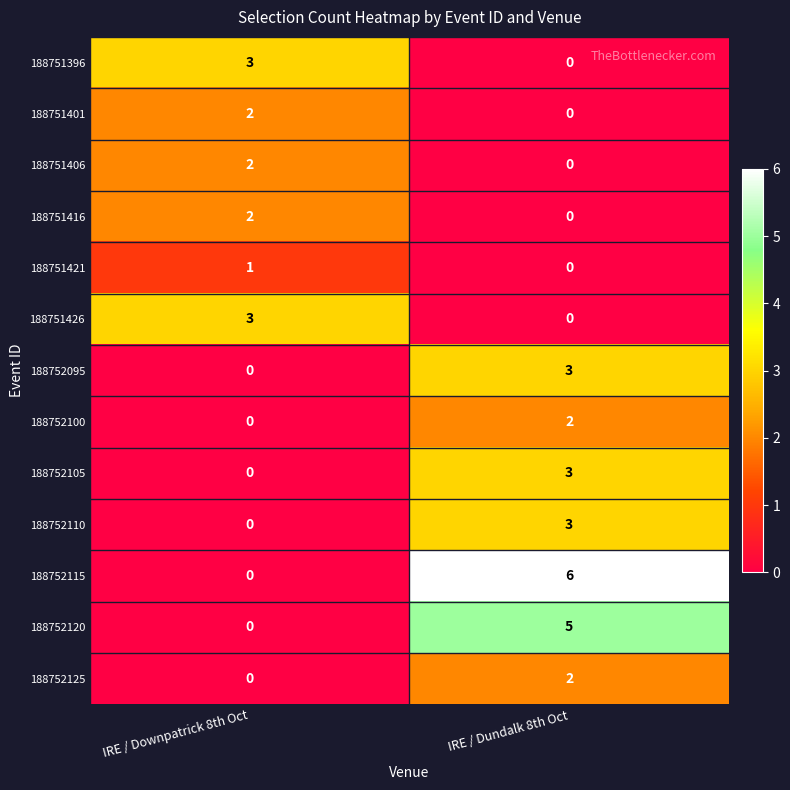

What is the total value across all series at IRE / Dundalk 8th Oct?

24